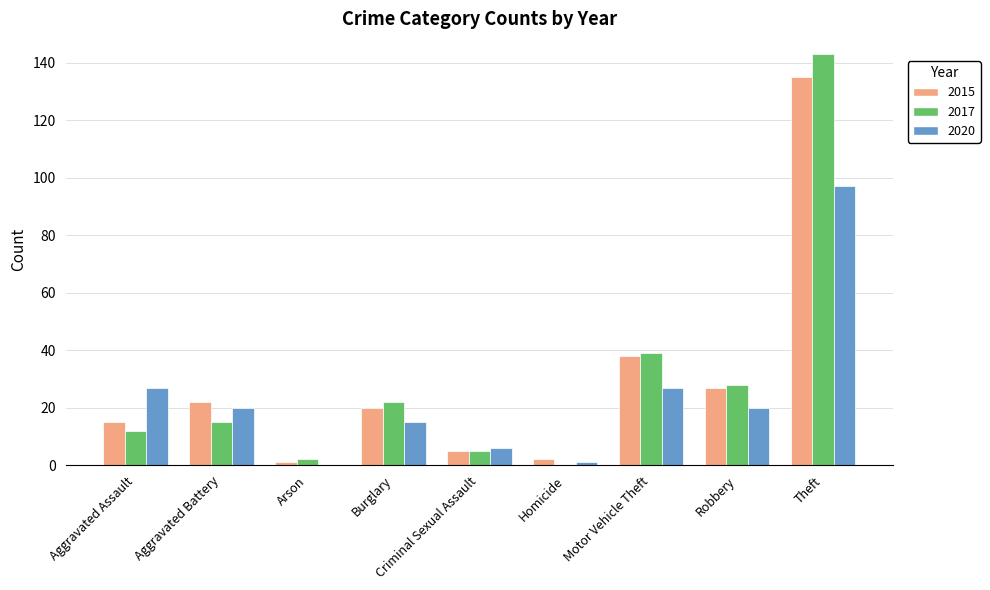

Is the value of 2017 at Robbery greater than the value of 2020 at Theft?

No